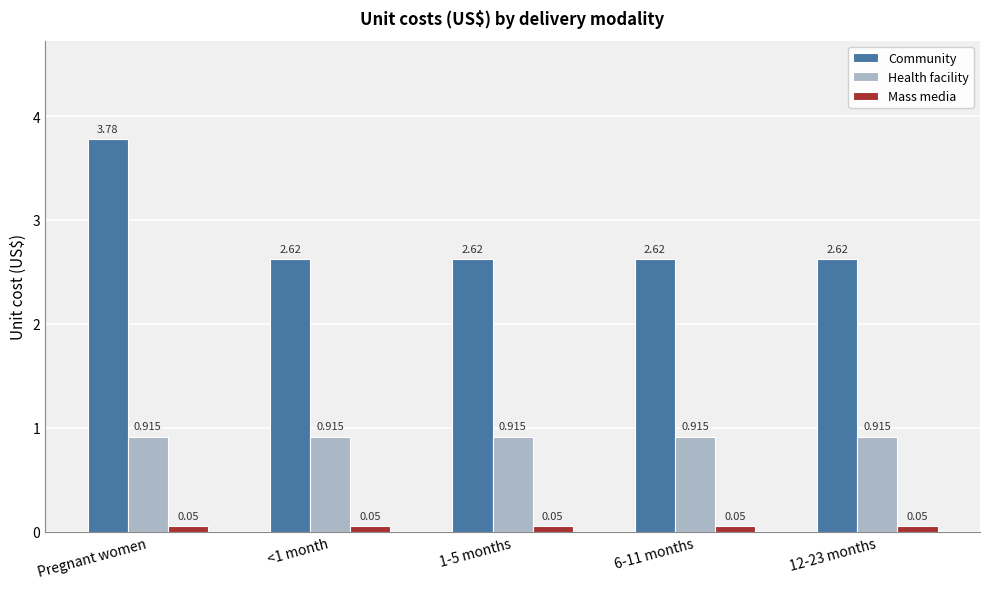

What is the sum of the Health facility values at Pregnant women and 12-23 months?

1.8